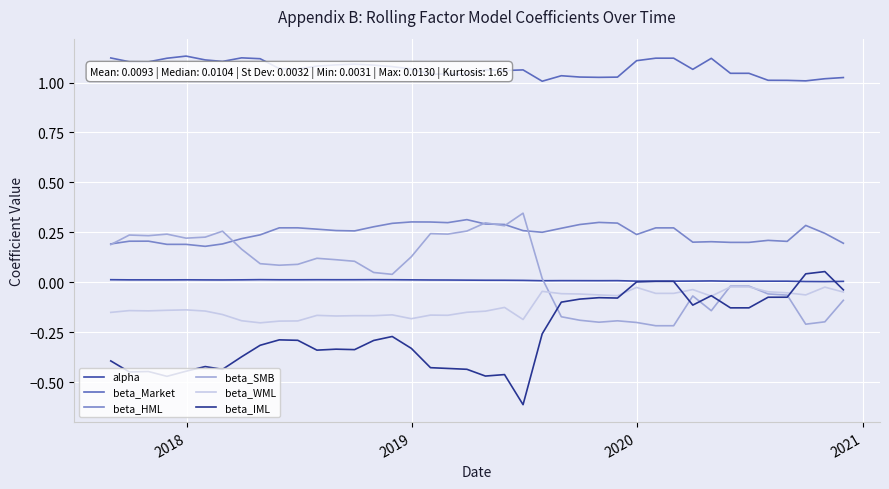

What is the sum of all beta_HML values?

9.9